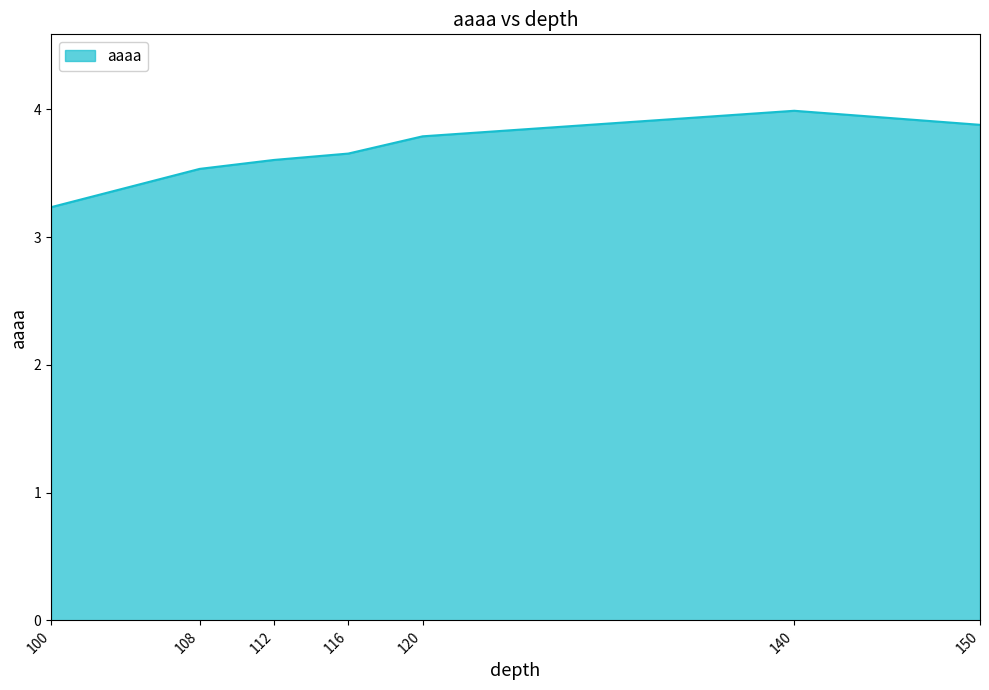

Reading left to right, what are all the values shown in this chart?

3.2	3.5	3.6	3.7	3.8	4.0	3.9